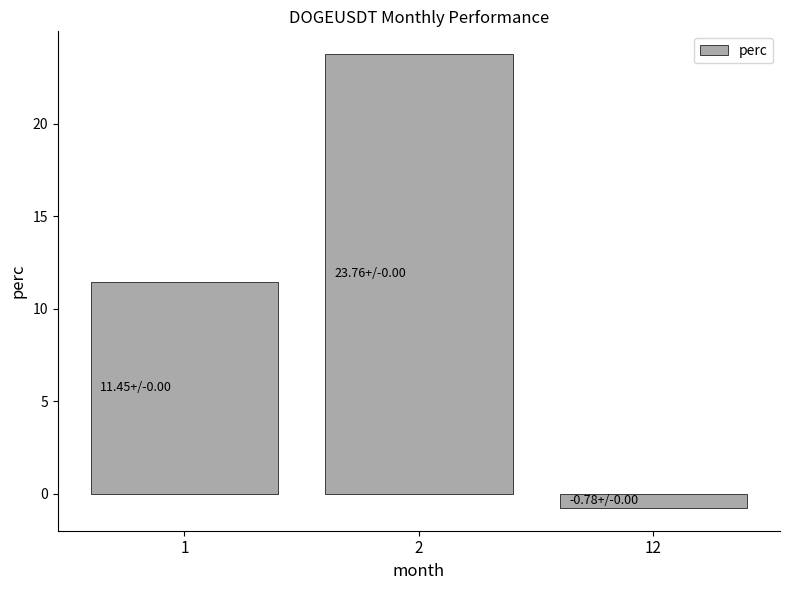

Approximately how many times larger is the value at 1 compared to 2?

0.5